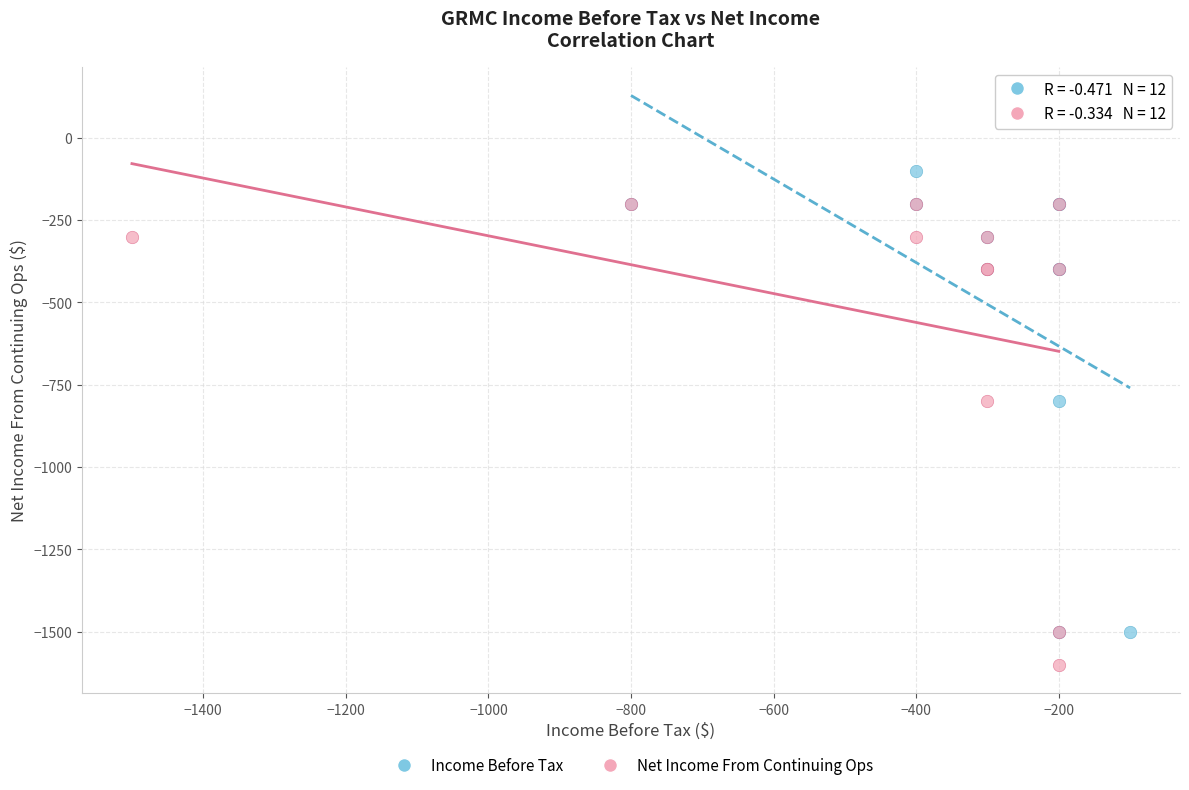

Which series reaches the minimum Y coordinate?

Net Income From Continuing Ops